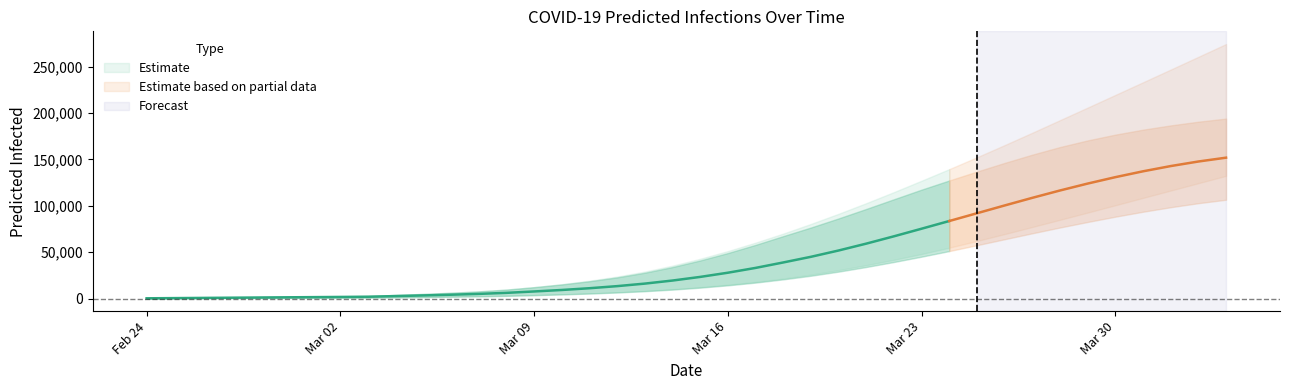

At how many categories does at least one series exceed 272306?

1